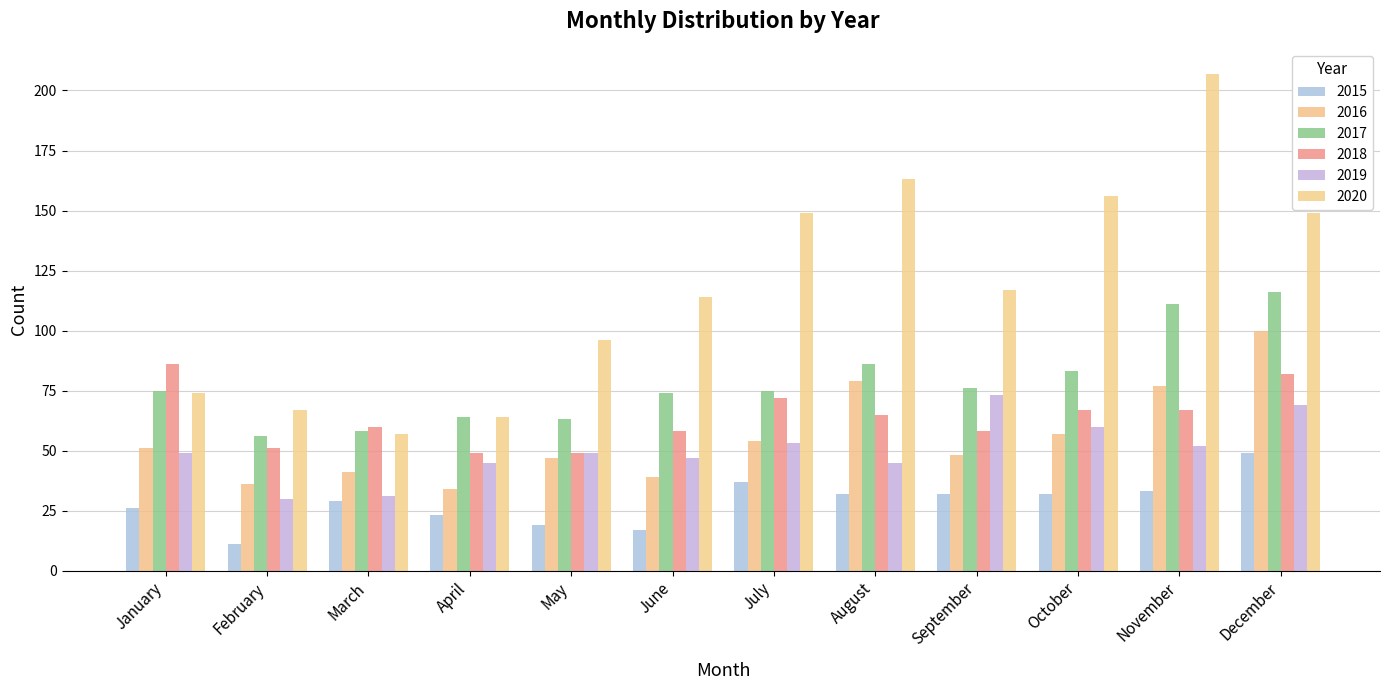

How many distinct data groups are displayed?

6